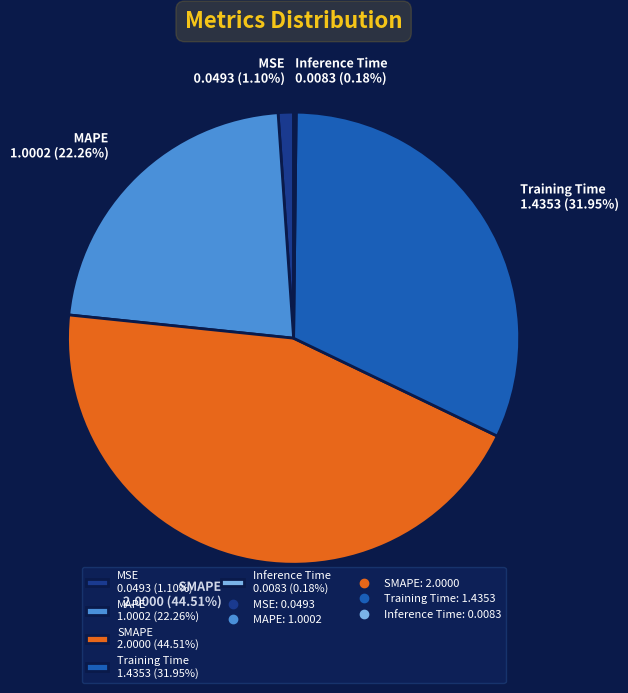

Combined, do MAPE 1.0002 (22.26%) and MSE 0.0493 (1.10%) account for over 50%?

No